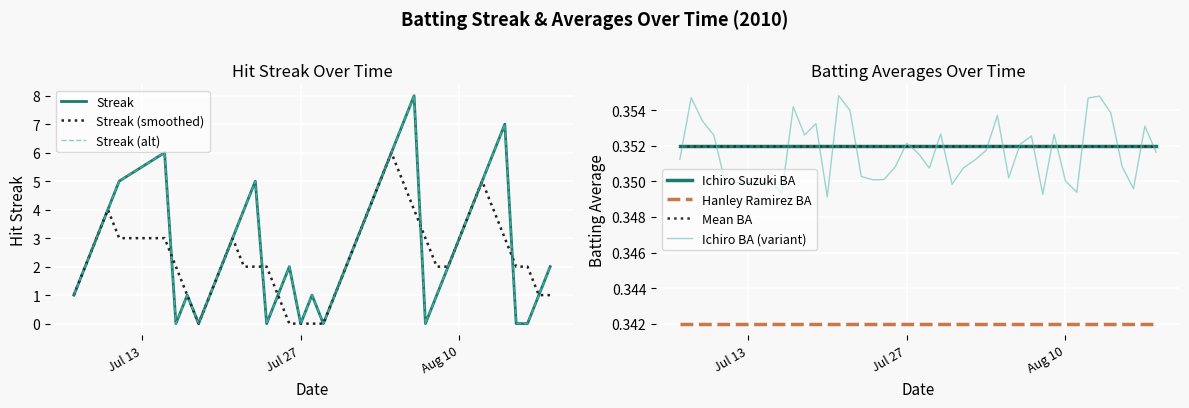

Which category has the lowest value across all series?

6